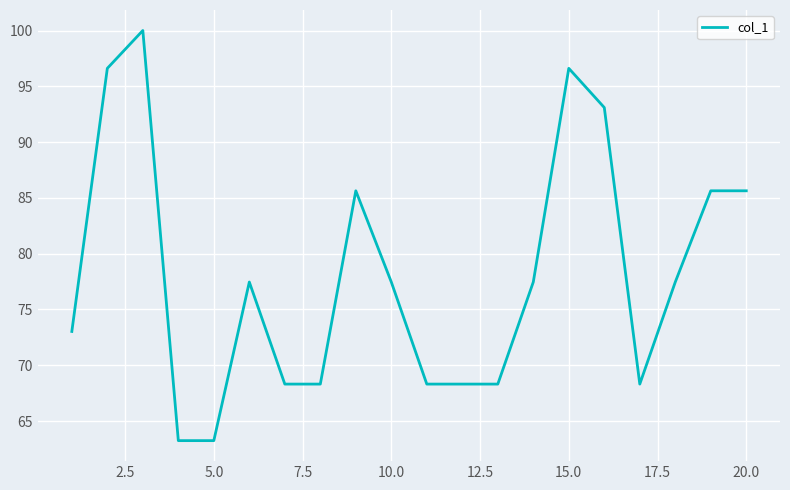

How many distinct data groups are displayed?

1